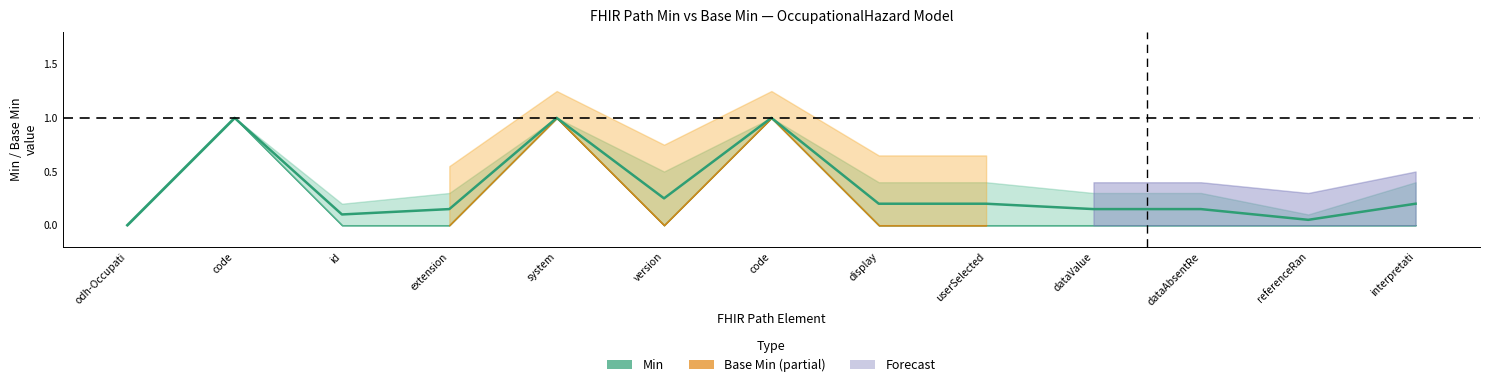

Which label corresponds to the smallest value in the chart?

odh-Occupati